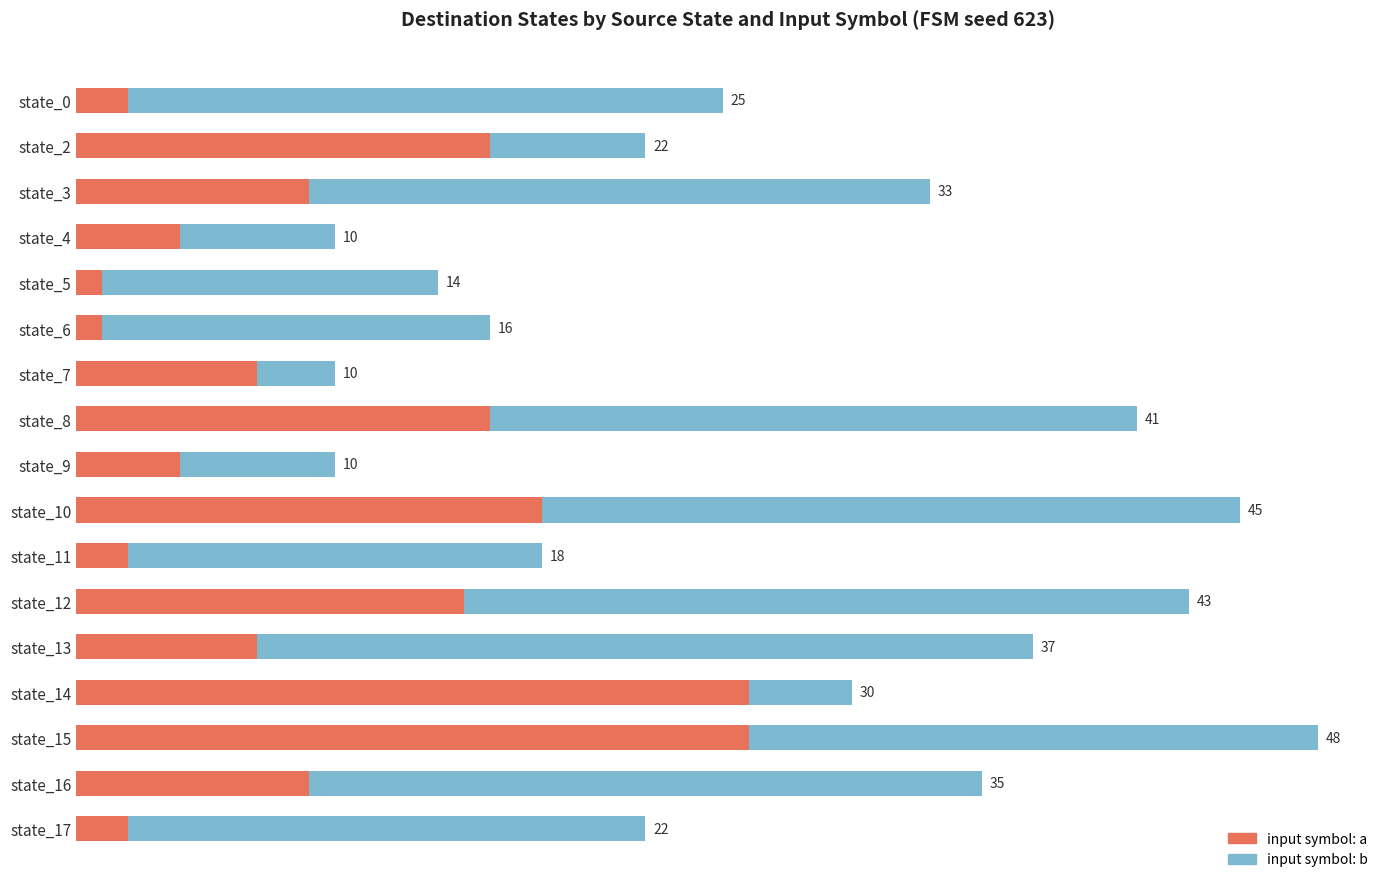

Reading left to right, transcribe all the data shown in this chart.

input_a (dest via a): 2	16	9	4	1	1	7	16	4	18	2	15	7	26	26	9	2
input_b (dest via b): 23	6	24	6	13	15	3	25	6	27	16	28	30	4	22	26	20